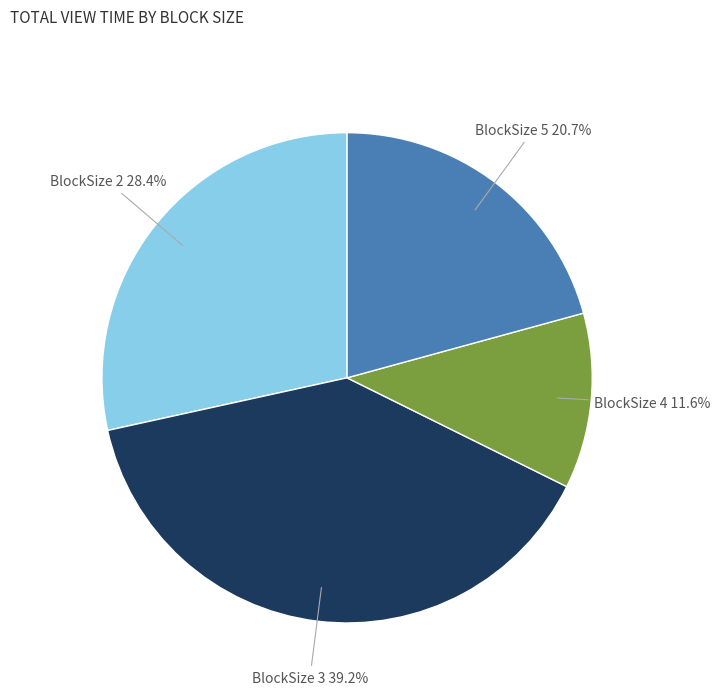

Is there a majority slice in this chart?

No